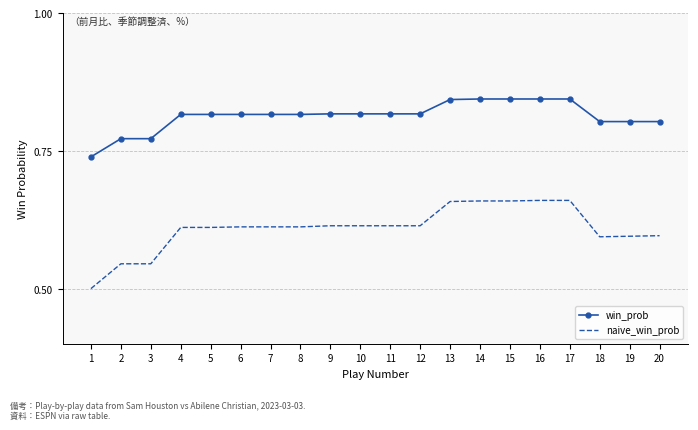

True or false: naive_win_prob and win_prob intersect in this chart.

False